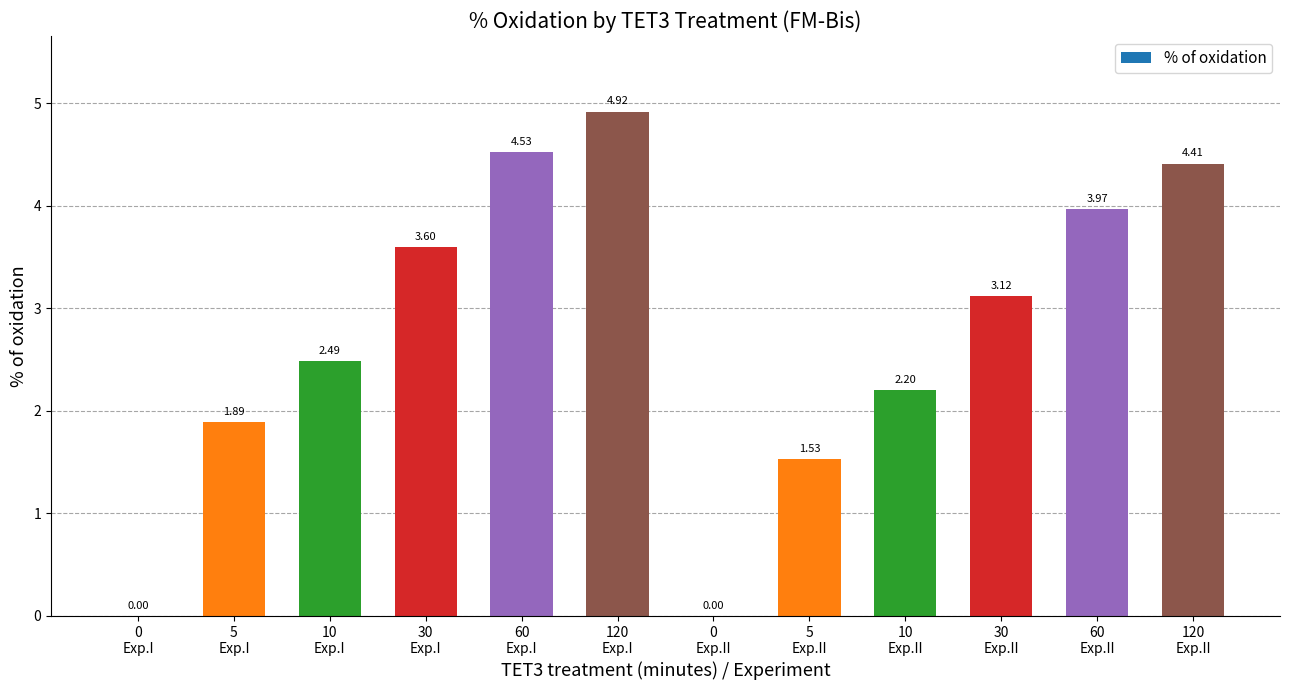

Reading left to right, extract all data points from this chart.

0.0	1.9	2.5	3.6	4.5	4.9	0.0	1.5	2.2	3.1	4.0	4.4